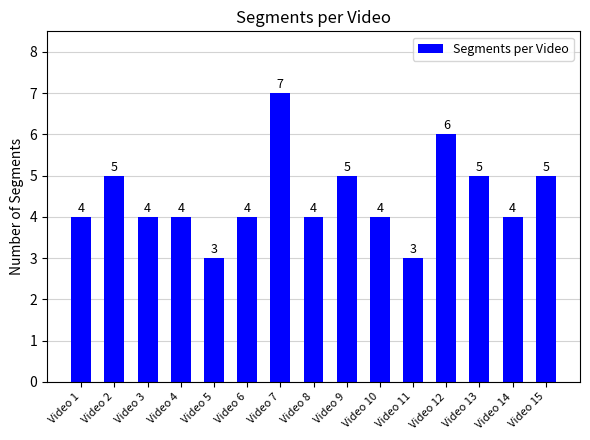

Is it true that the value at Video 11 is 3?

True